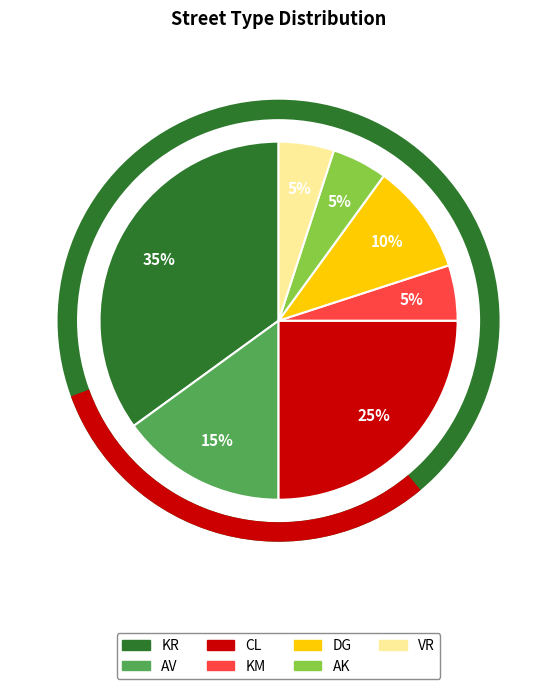

What percentage is the VR slice, to the nearest percent?

5%